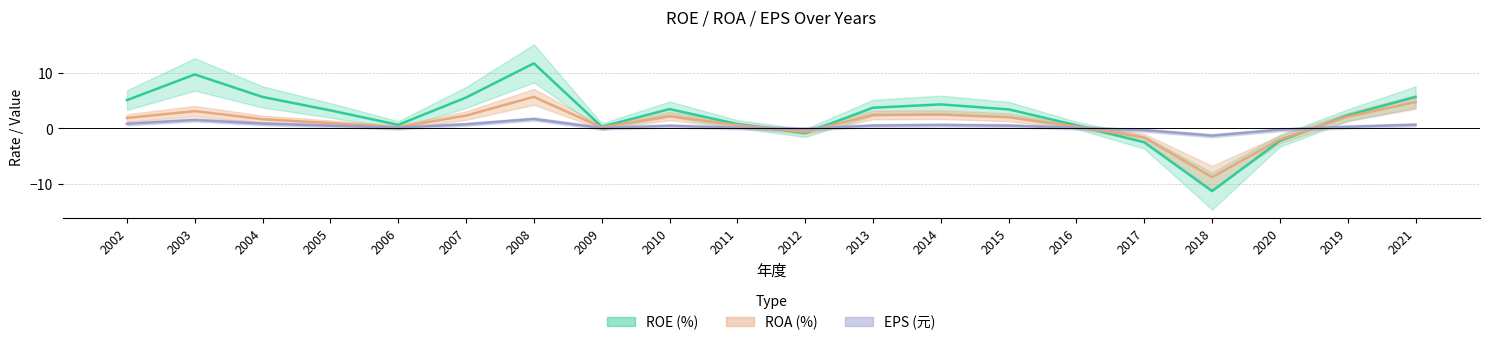

What is the difference between the EPS values at 2010 and 2002?

0.4